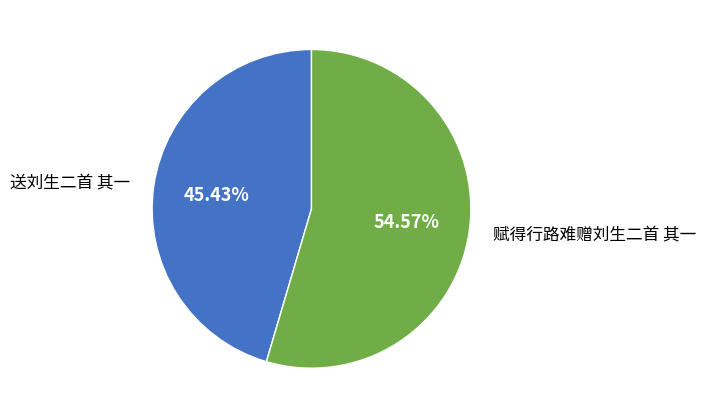

Combined, what portion of the pie is 赋得行路难赠刘生二首 其一 and 送刘生二首 其一?

100.0%